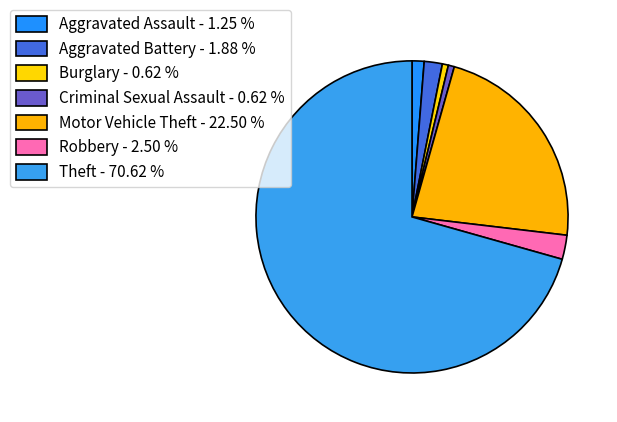

Do Motor Vehicle Theft and Aggravated Assault together represent more than half of the pie?

No